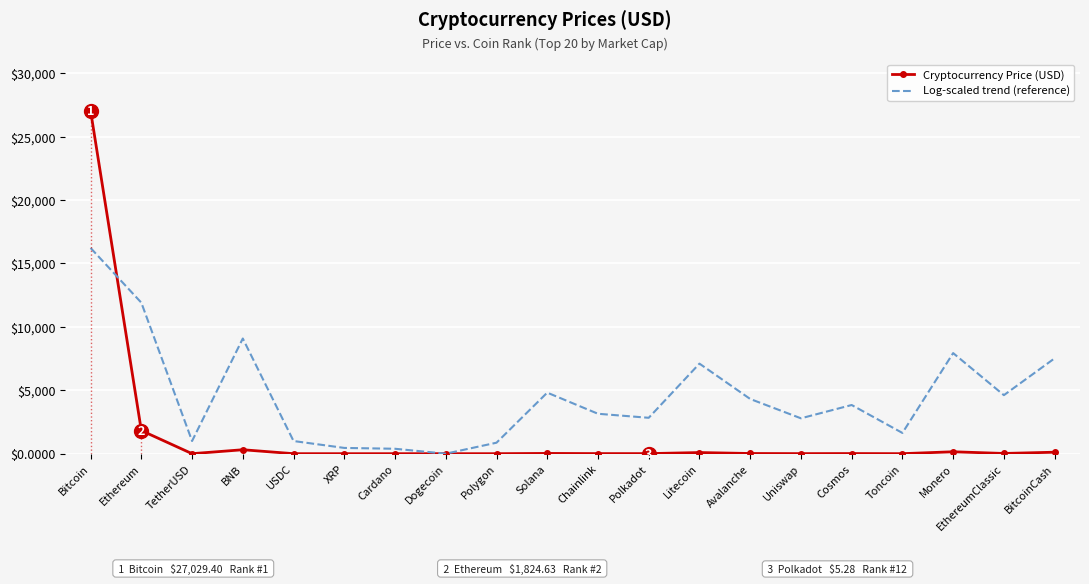

The value of Cryptocurrency Price (USD) at Cosmos is 10.8. True or false?

True